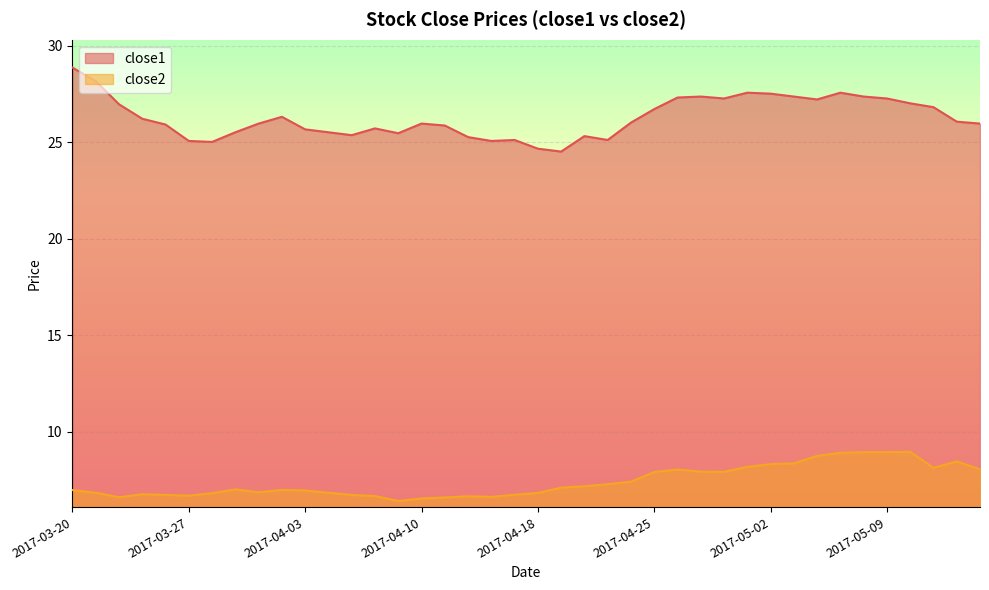

List the labels in order of close2 value, smallest first.

2017-04-07, 2017-04-10, 2017-04-11, 2017-03-22, 2017-04-13, 2017-04-12, 2017-04-06, 2017-03-27, 2017-04-05, 2017-03-24, 2017-04-17, 2017-03-23, 2017-03-28, 2017-04-18, 2017-04-04, 2017-03-21, 2017-03-30, 2017-04-03, 2017-03-20, 2017-03-31, 2017-03-29, 2017-04-19, 2017-04-20, 2017-04-21, 2017-04-24, 2017-04-25, 2017-04-28, 2017-04-27, 2017-04-26, 2017-05-15, 2017-05-11, 2017-05-01, 2017-05-02, 2017-05-03, 2017-05-12, 2017-05-04, 2017-05-05, 2017-05-08, 2017-05-09, 2017-05-10